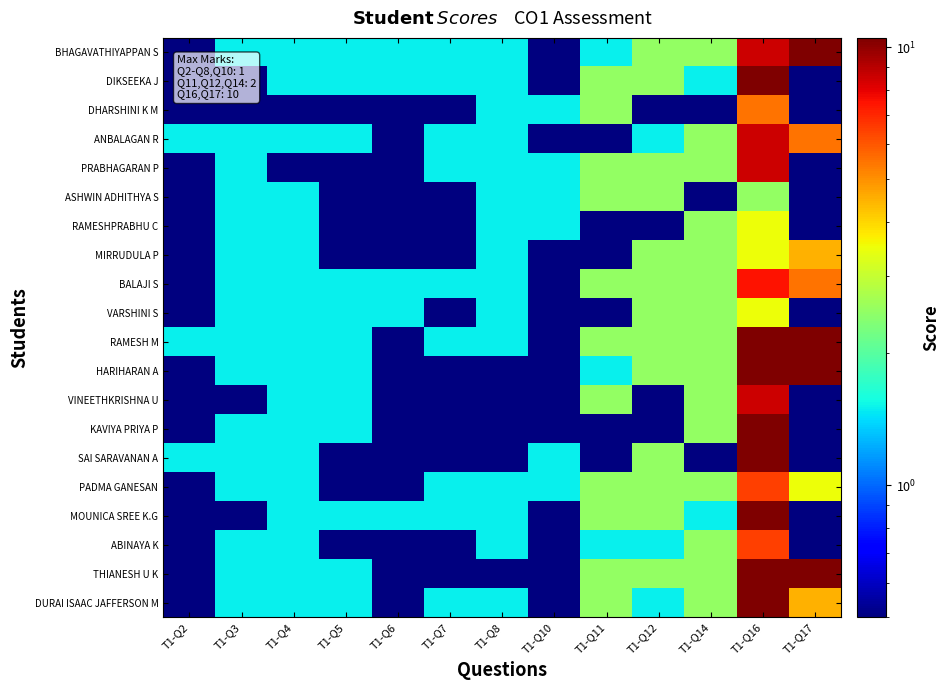

What is the total value across all series at T1-Q16?

157.0